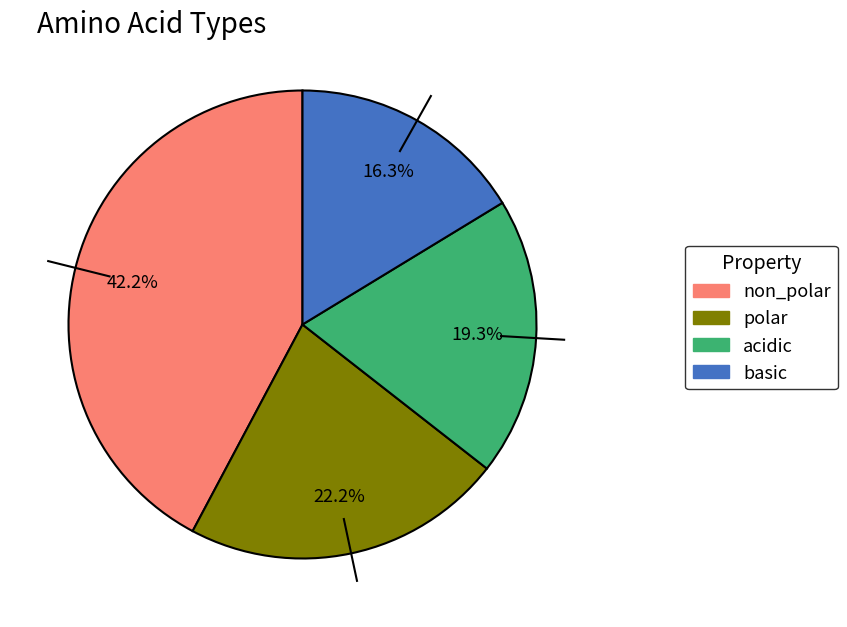

The polar slice represents 22% of the pie. True or false?

True